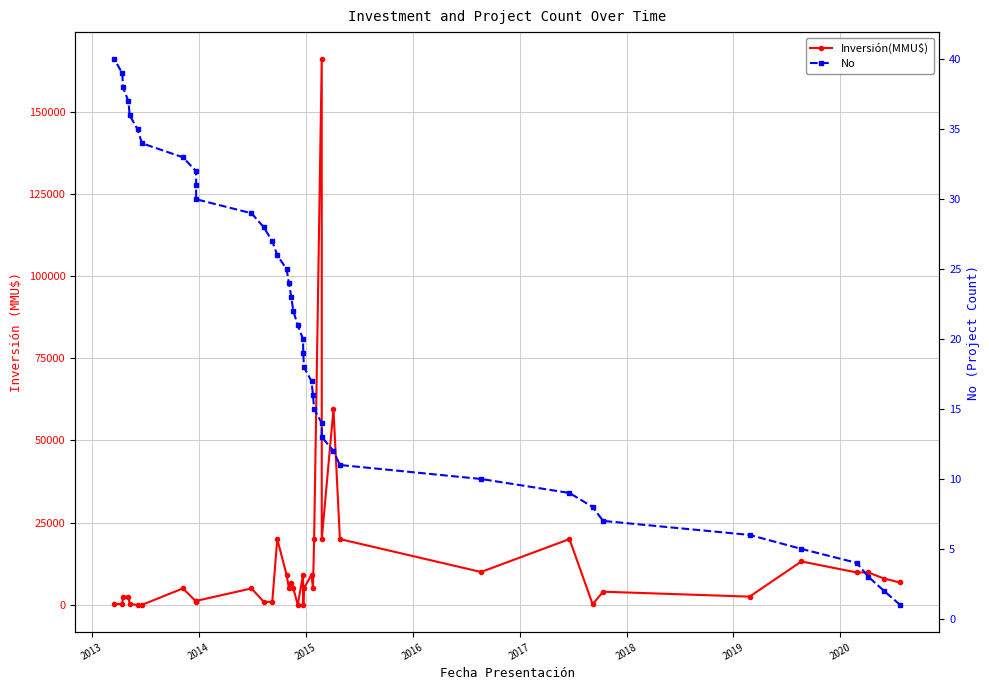

How many data points in Inversión(MMU$) are above 5000?

17